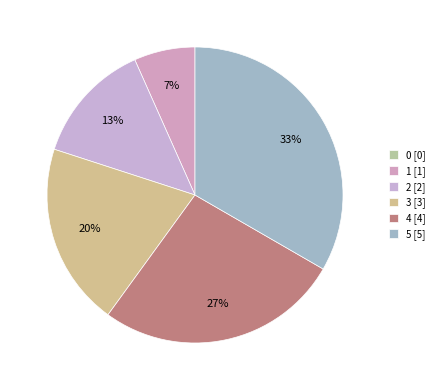

Rank the categories by value from lowest to highest.

0, 1, 2, 3, 4, 5